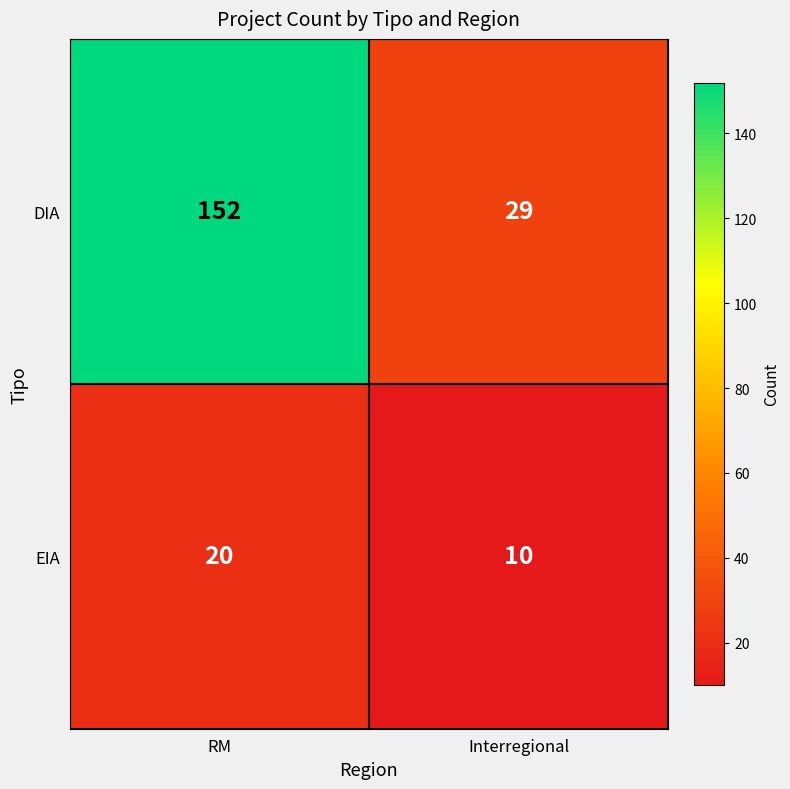

Which category has the lowest value across all series?

Interregional